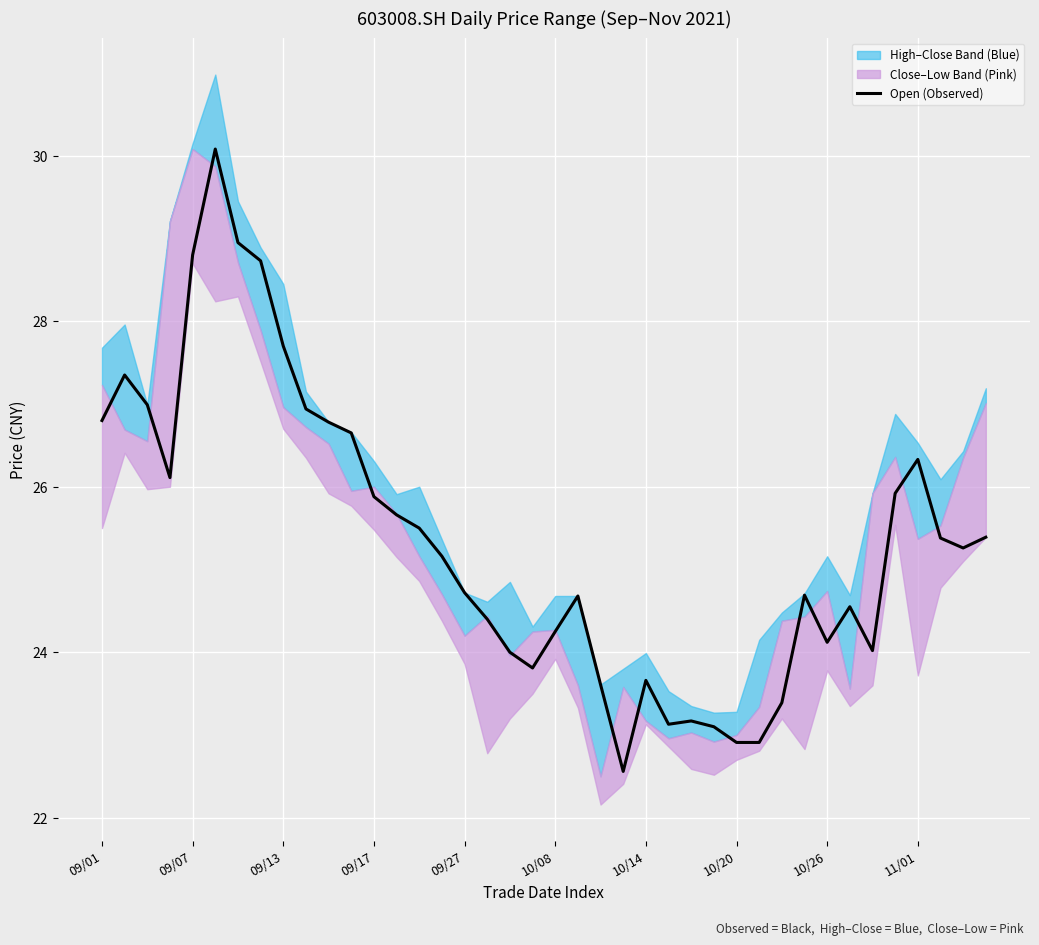

True or false: there are more than 2 points higher than both neighbors.

True